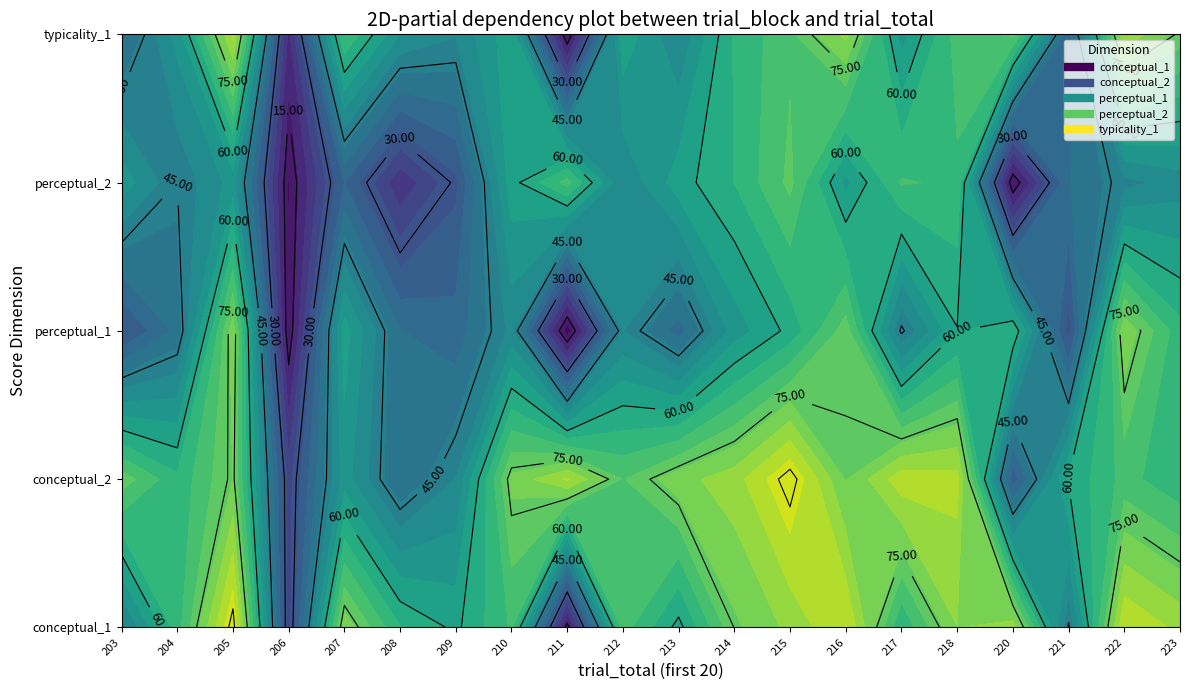

At how many categories does at least one series exceed 36?

19